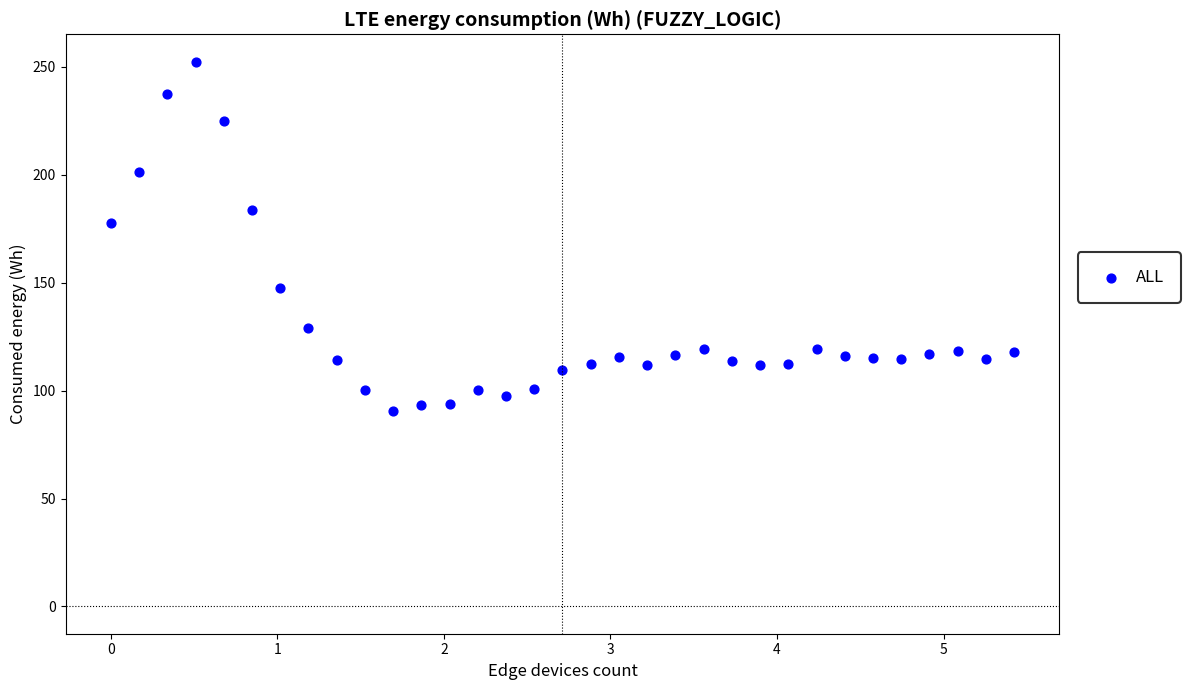

What Y value in the scatter plot is closest to 171?

177.7